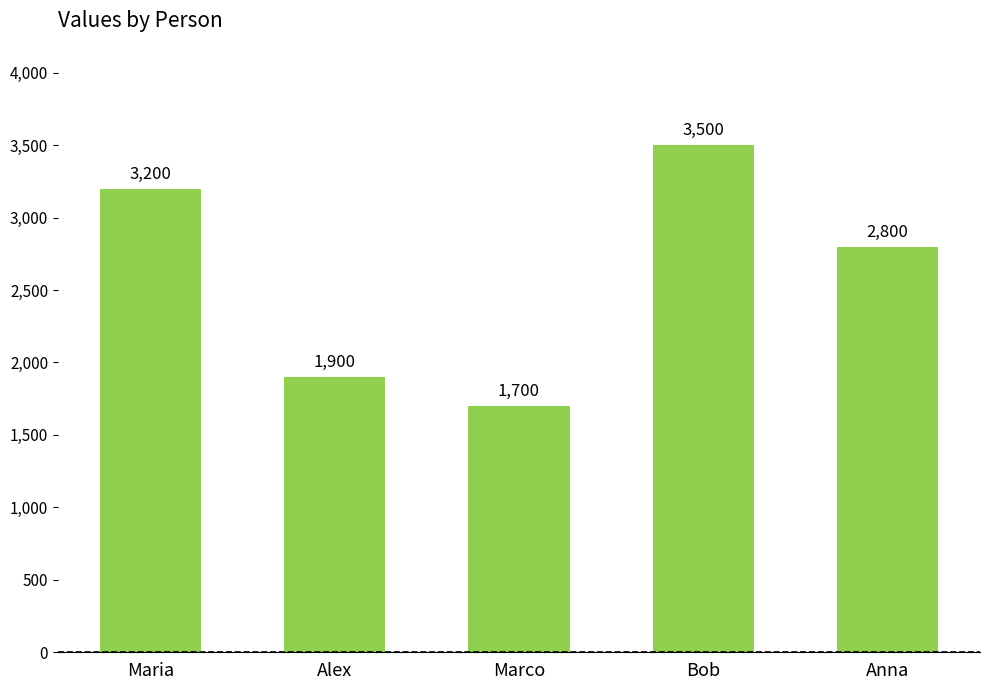

The chart shows a value of 1900 at Alex. True or false?

True